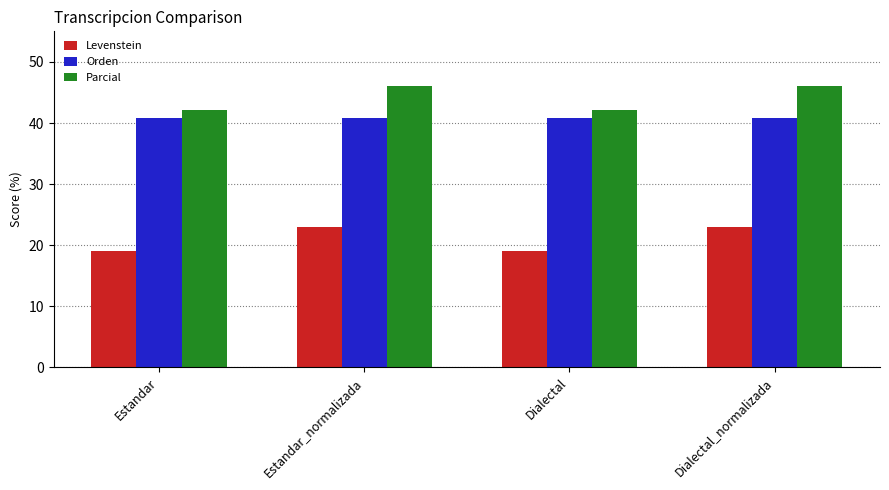

Reading left to right, what are all the values shown in this chart?

Levenstein: Estandar=19.1	Estandar_normalizada=22.9	Dialectal=19.1	Dialectal_normalizada=22.9
Orden: Estandar=40.8	Estandar_normalizada=40.8	Dialectal=40.8	Dialectal_normalizada=40.8
Parcial: Estandar=42.1	Estandar_normalizada=46.1	Dialectal=42.1	Dialectal_normalizada=46.1